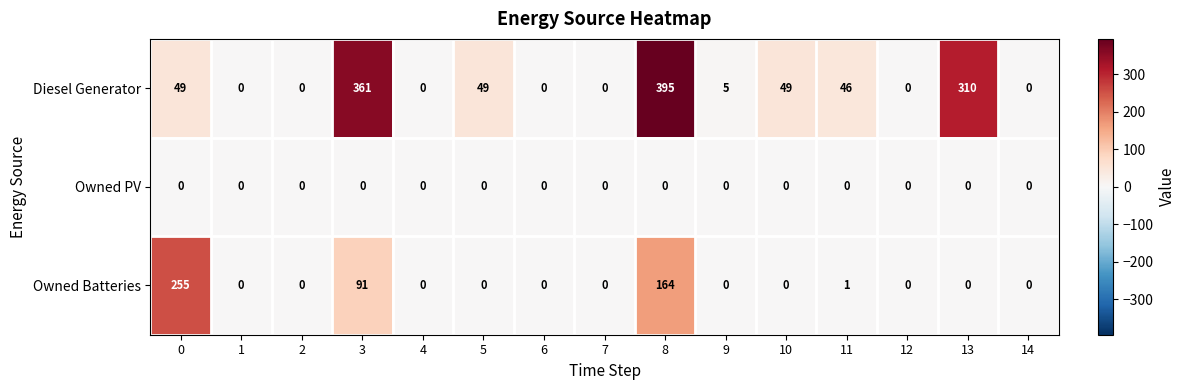

Rank the series by their average value, from highest to lowest.

Diesel Generator, Owned Batteries, Owned PV